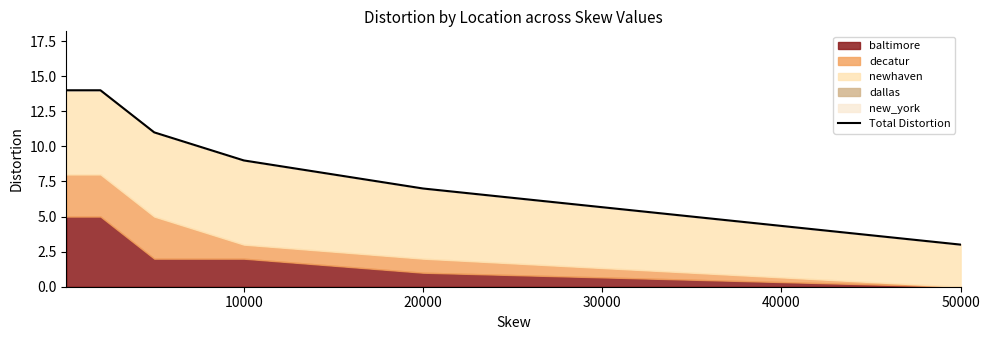

The value at 20000 is 10. True or false?

False